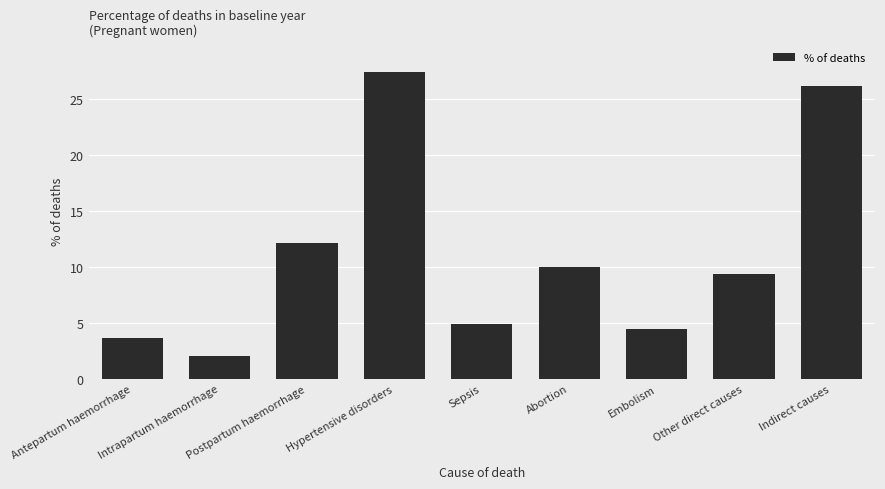

What is the change in value from Postpartum haemorrhage to Indirect causes?

+13.9